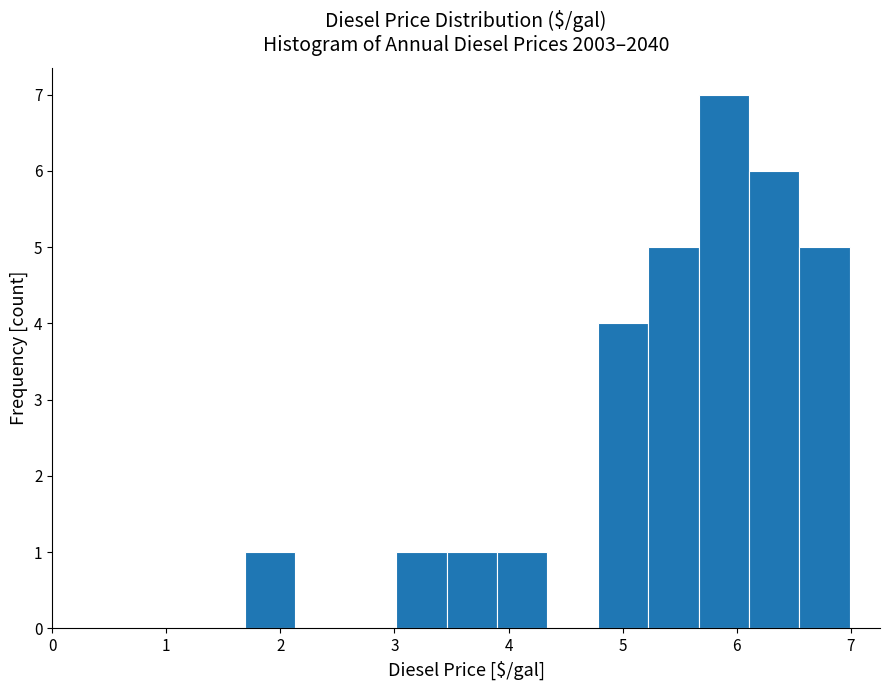

Reading left to right, transcribe this chart: for each bar, give the range it covers on the x-axis and its height. Neither the bar edges nor the heights are printed on the chart, so give them approximately, as read against the axes.

1.7 to 2.1: 1
2.1 to 2.6: 0
2.6 to 3.0: 0
3.0 to 3.5: 1
3.5 to 3.9: 1
3.9 to 4.3: 1
4.3 to 4.8: 0
4.8 to 5.2: 4
5.2 to 5.7: 5
5.7 to 6.1: 7
6.1 to 6.5: 6
6.5 to 7.0: 5